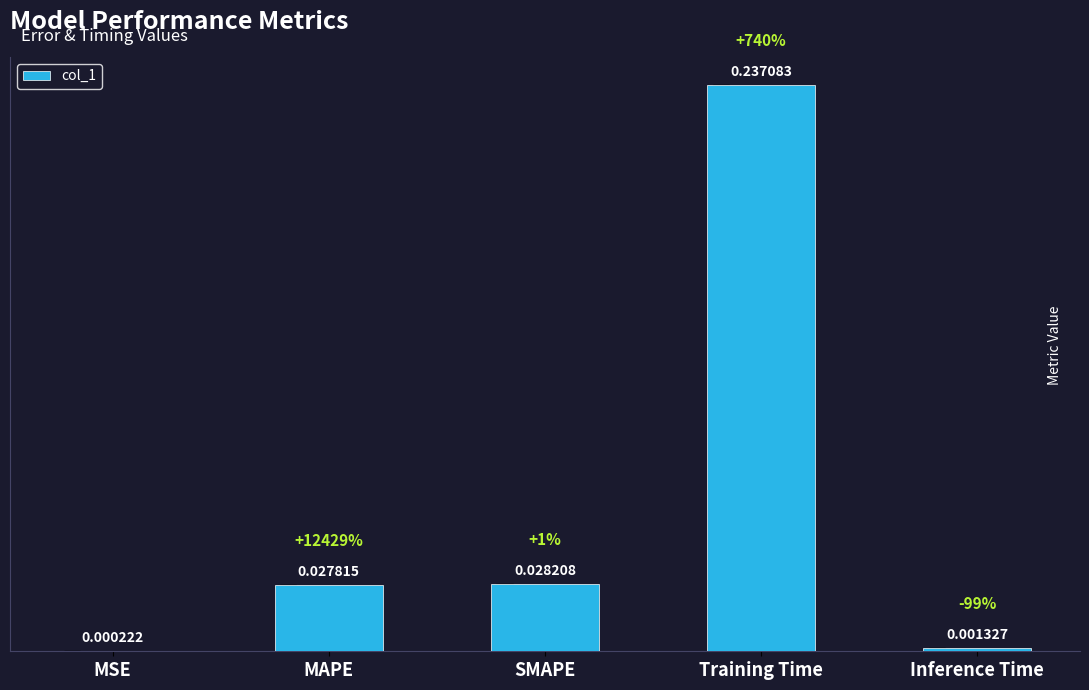

At which label is the value closest to 0?

MSE